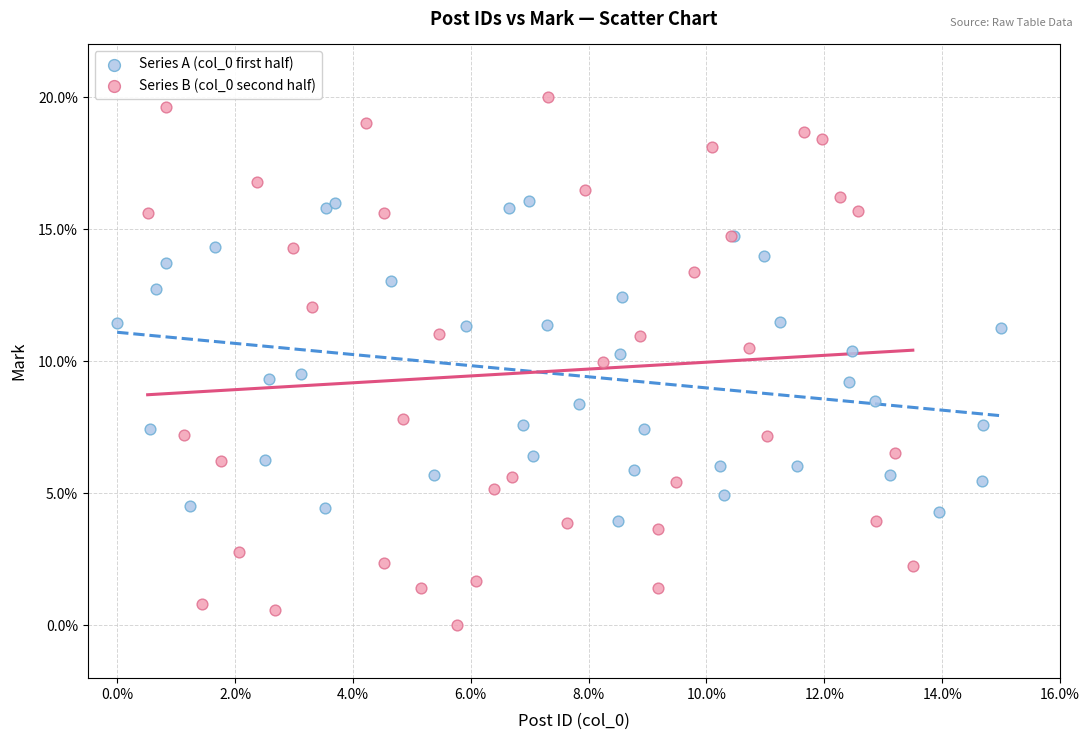

Which series has the widest spread of Y values?

Series B (col_0 second half)